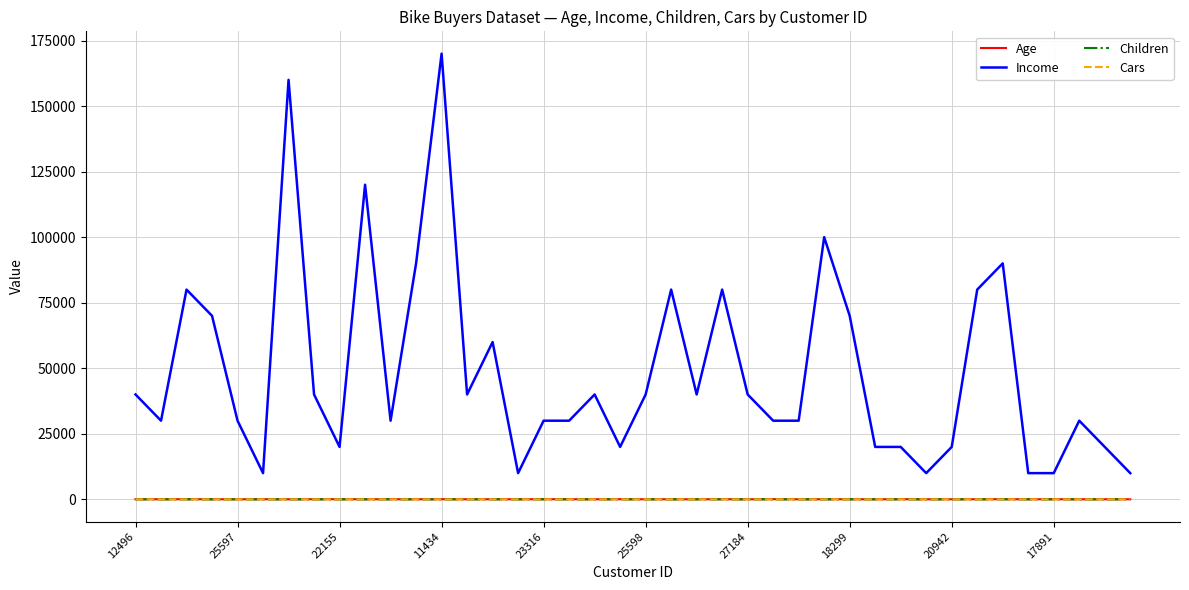

Which series has the largest total across all categories?

Income